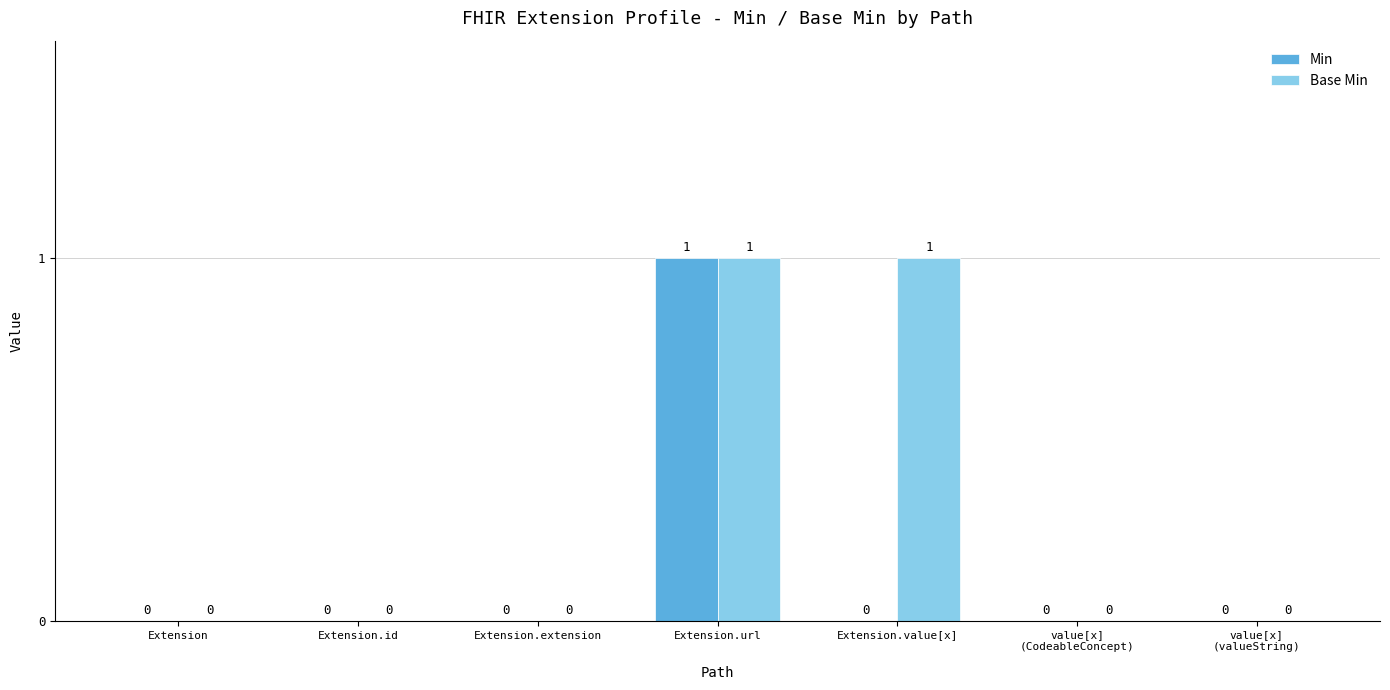

True or false: Min has a value of -1 at Extension.value[x].

False